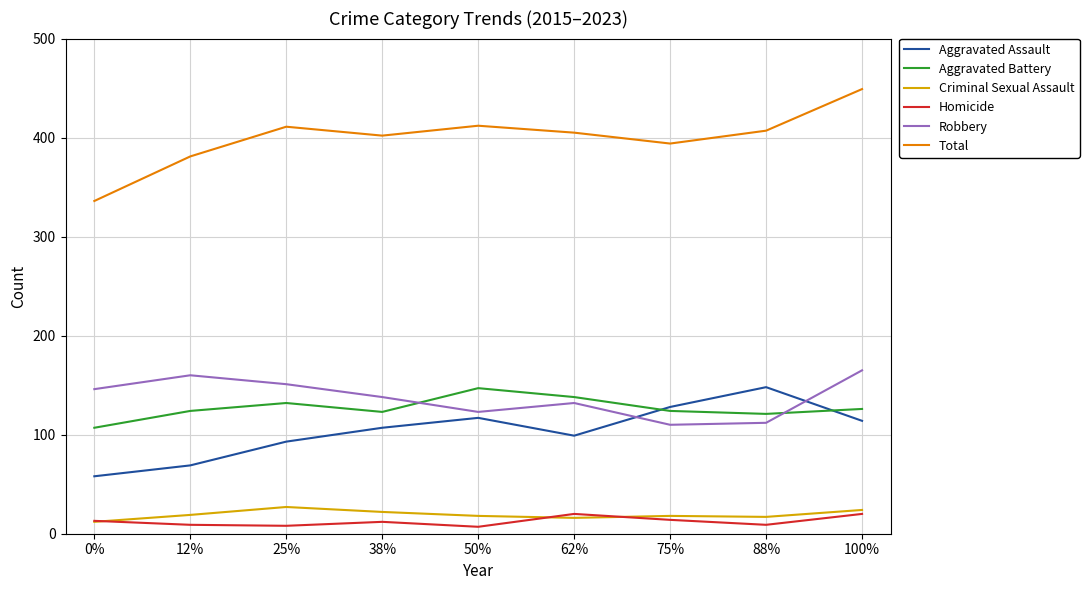

Which series has the widest spread of values?

Total